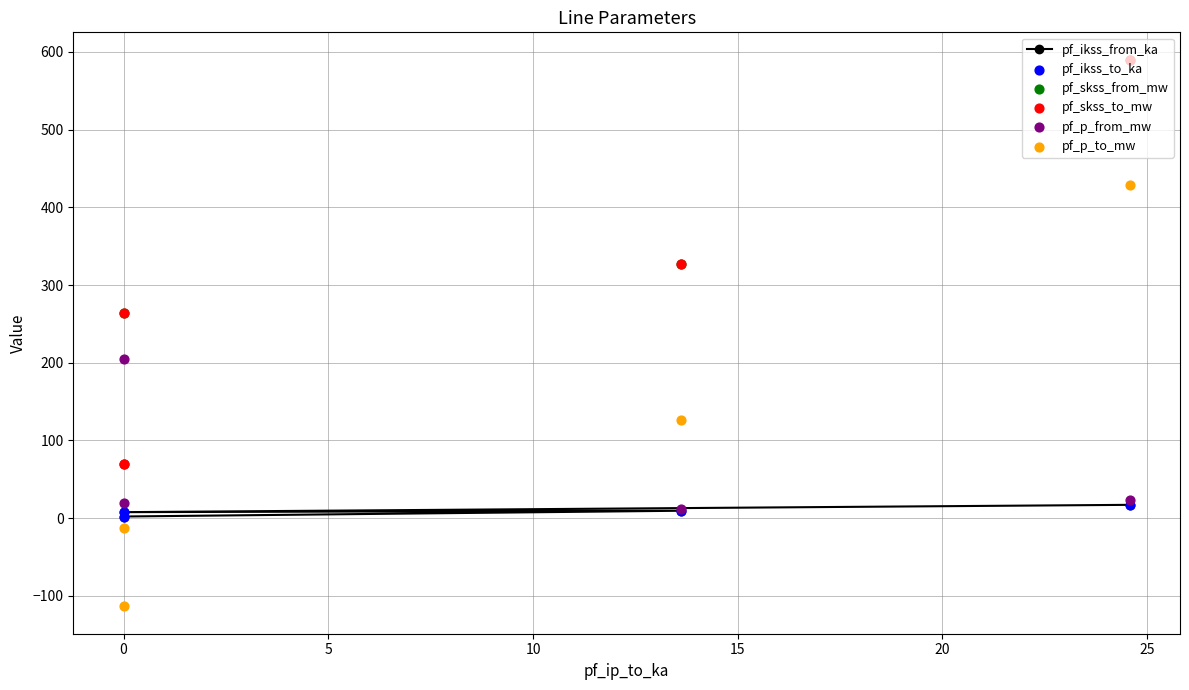

Which series has the largest Y range (max minus min)?

pf_p_to_mw